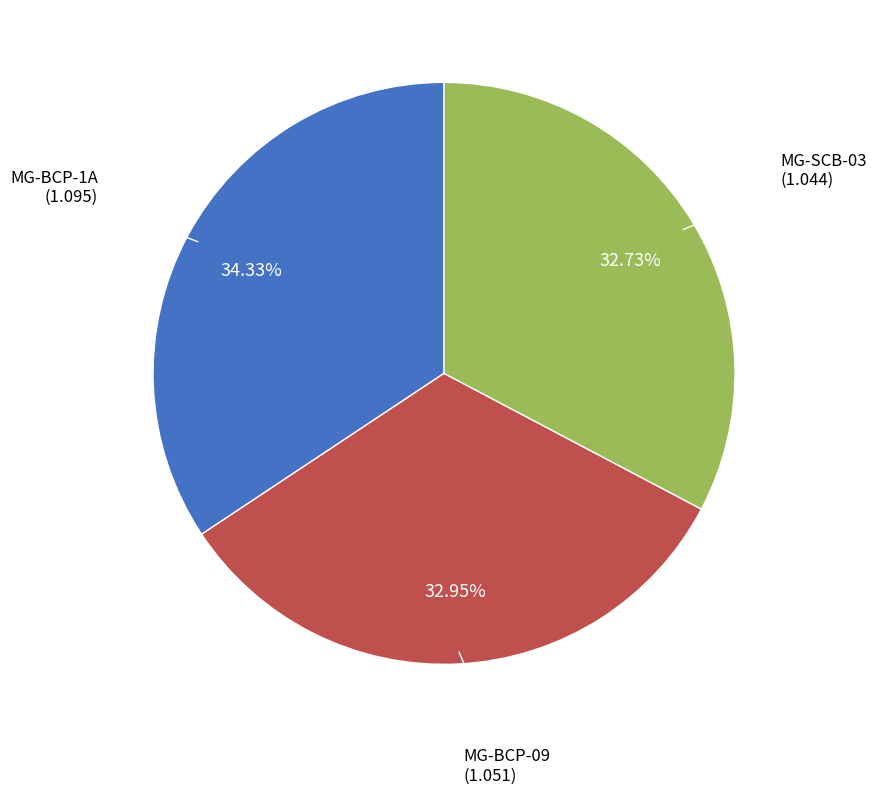

Does any single category account for the majority?

No